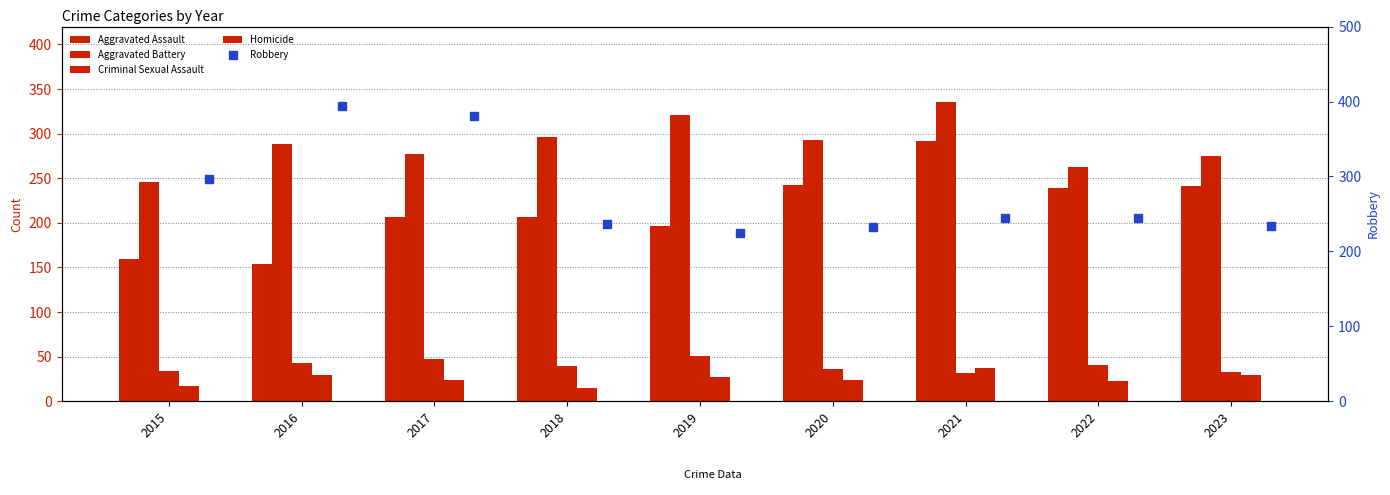

What is the average value of the Homicide series?

25